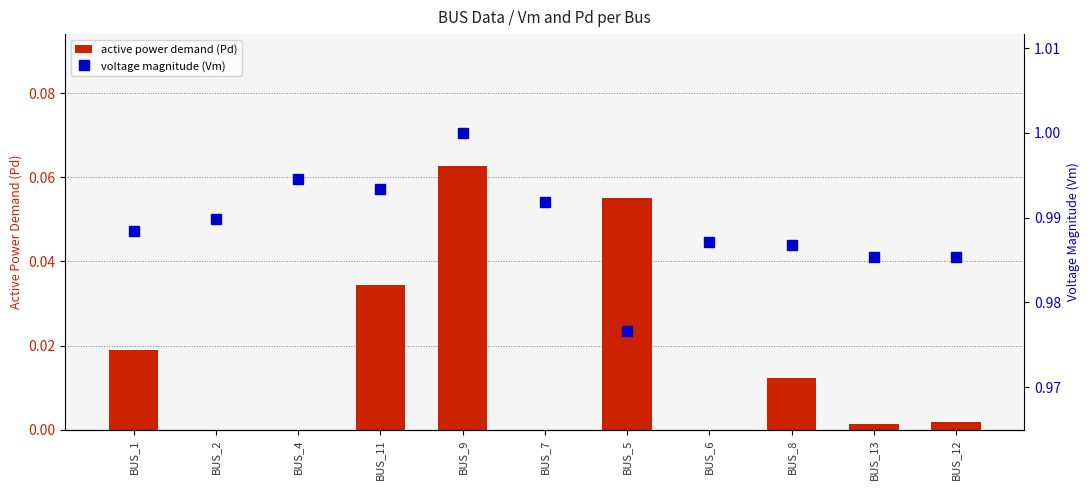

Does the chart contain stacked bars?

No